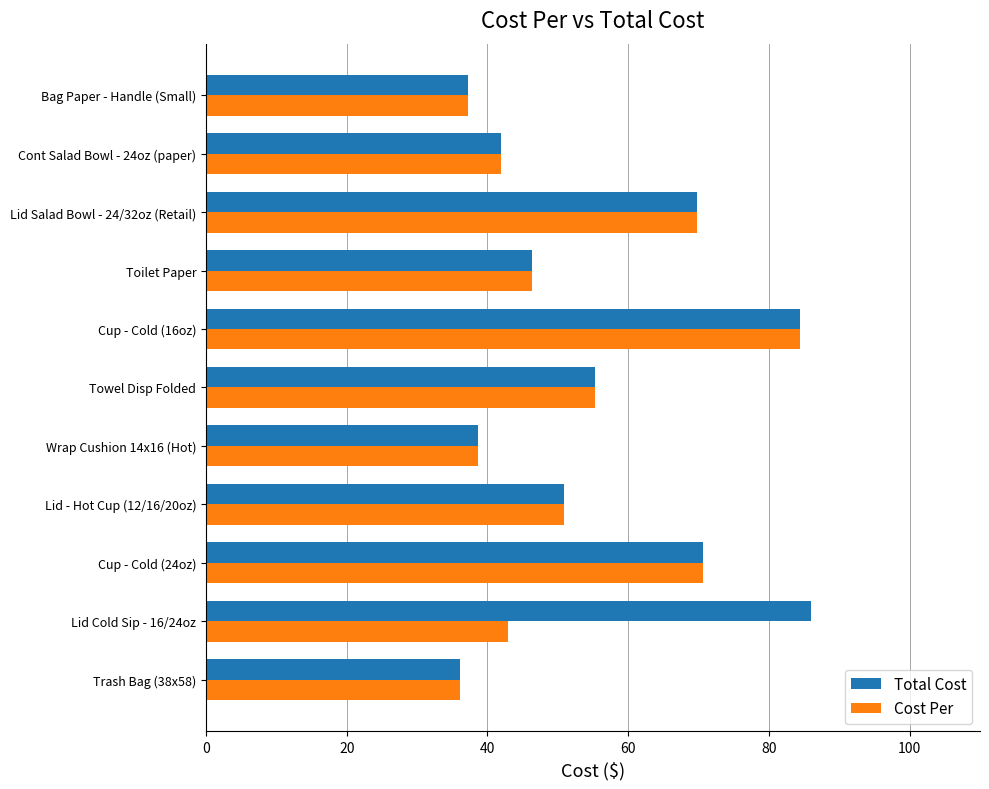

True or false: Cost Per has a value of 18.3 at Bag Paper - Handle (Small).

False